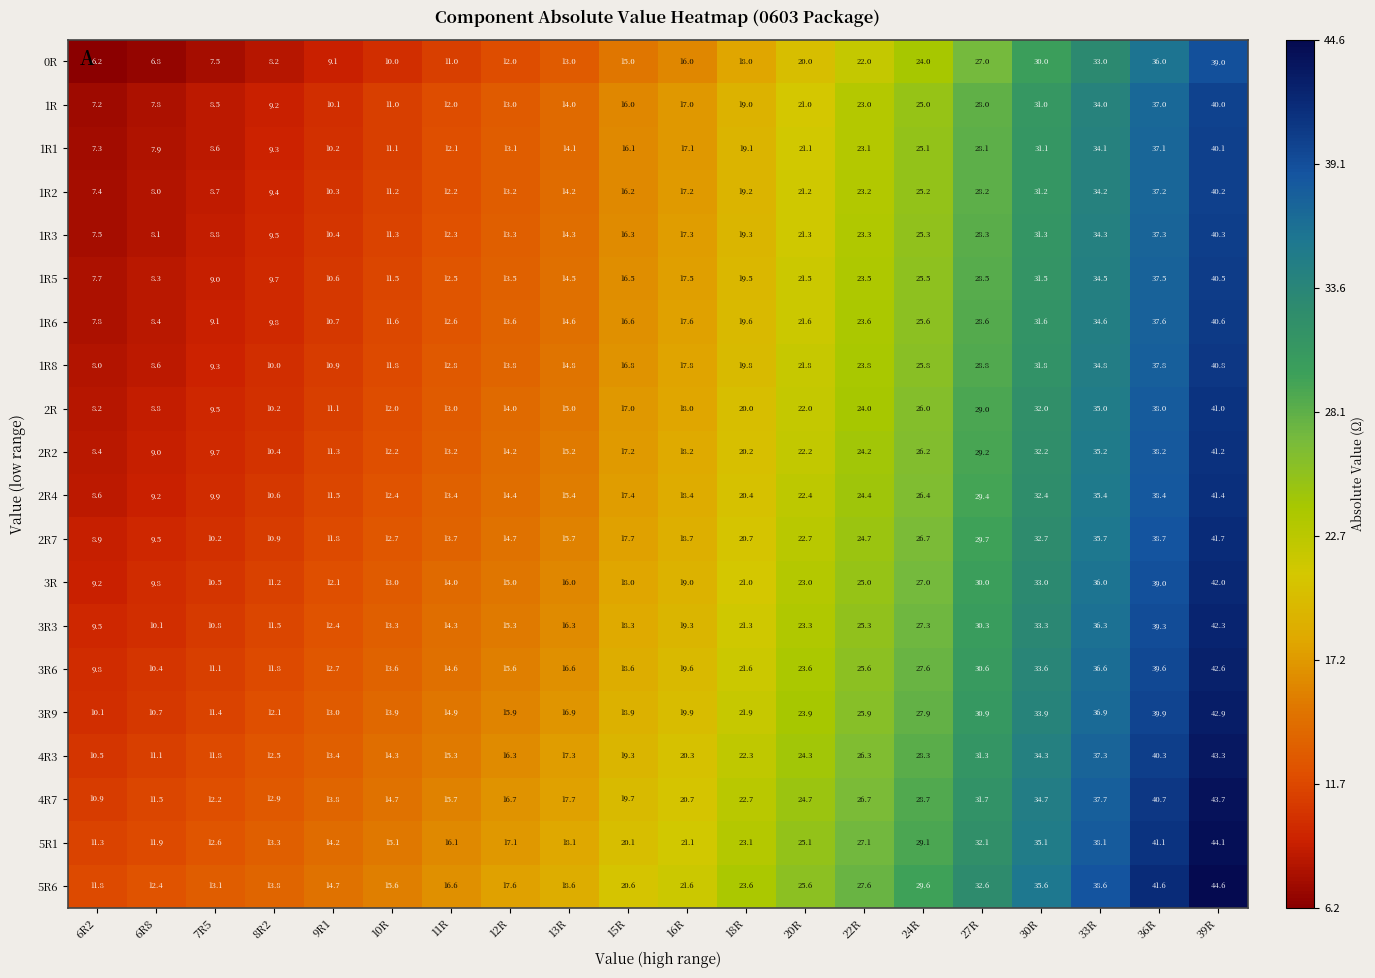

At which label does 3R6 first exceed 19?

16R